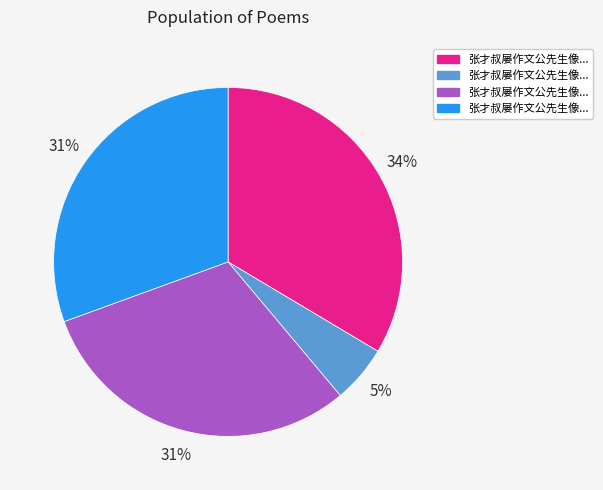

Is there a majority slice in this chart?

No